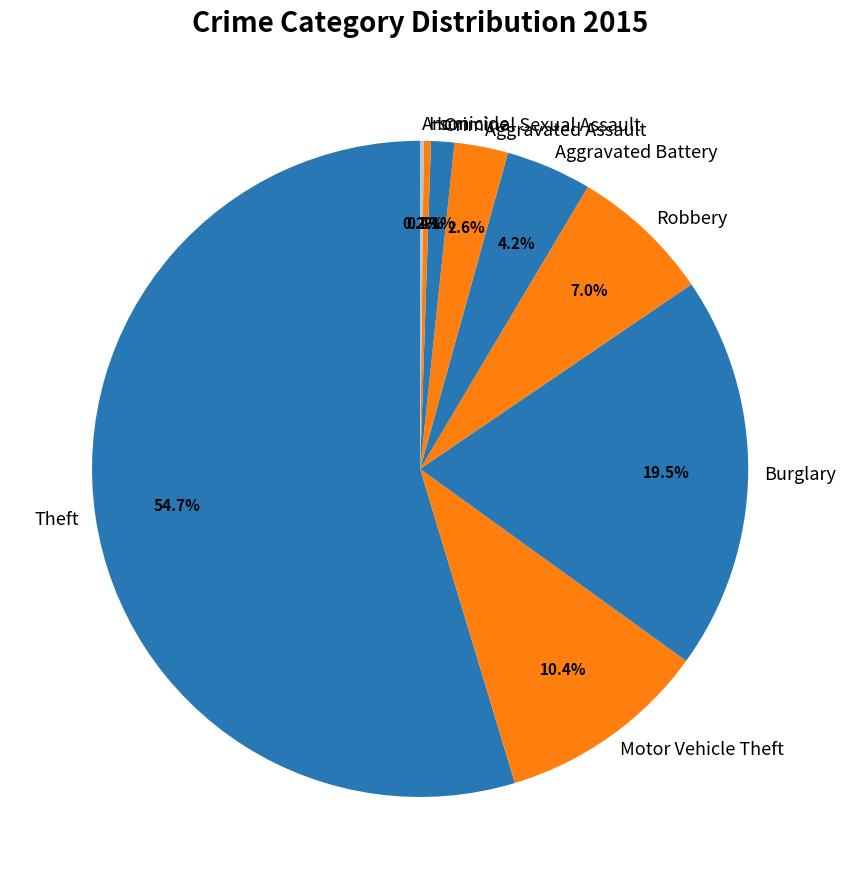

Which category has the biggest portion of the pie?

Theft